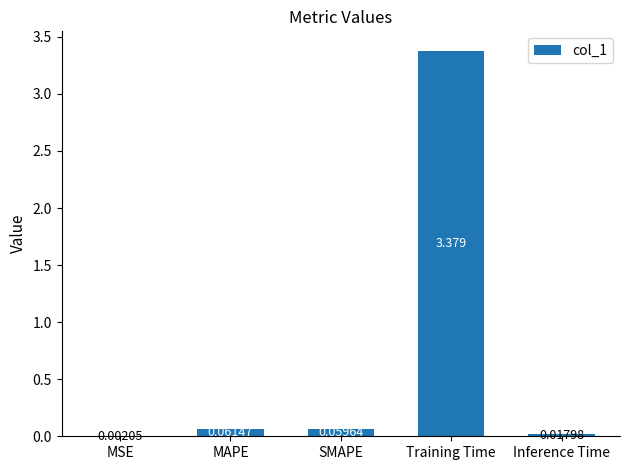

Which category has the highest value across all series?

Training Time